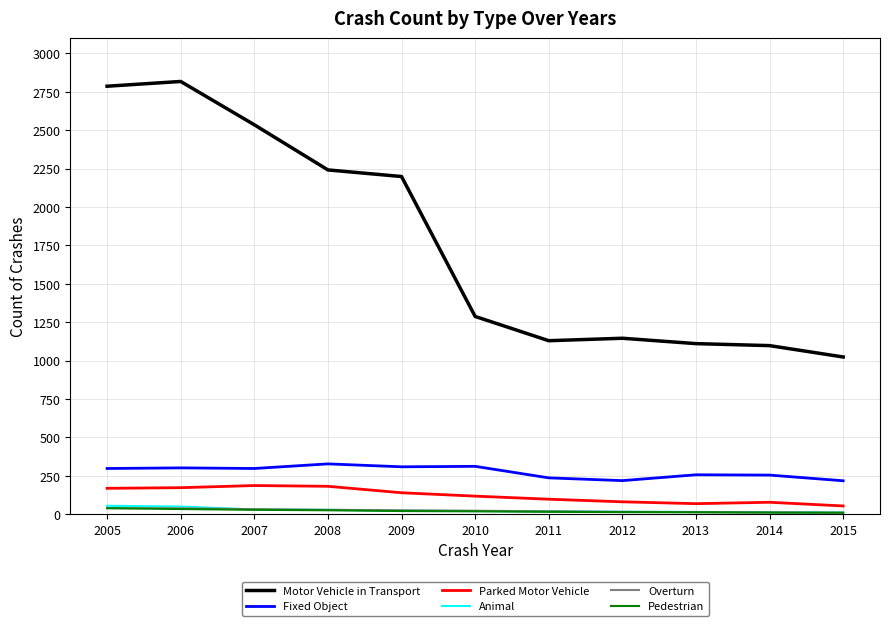

Which category has the highest value in the Motor Vehicle in Transport series?

2006